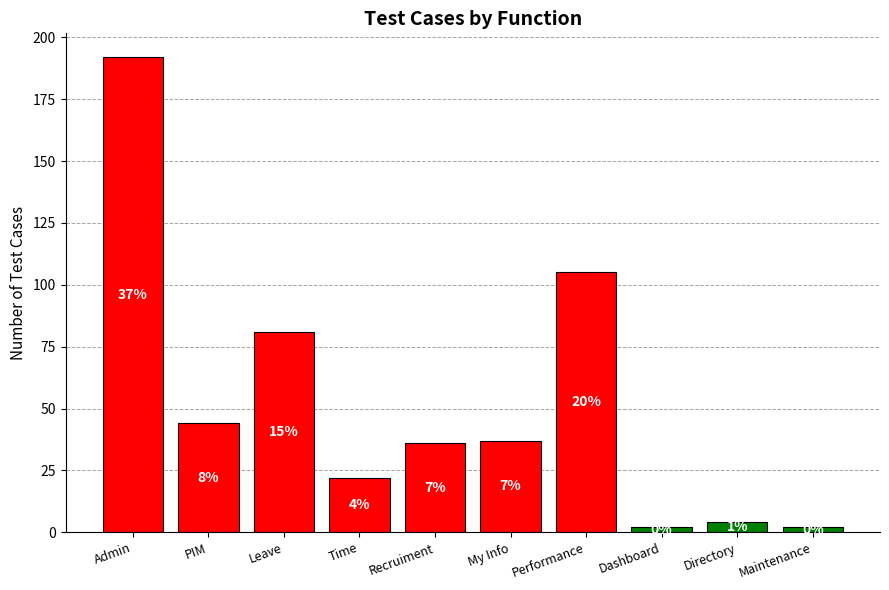

List the labels in order of value, largest first.

Admin, Performance, Leave, PIM, My Info, Recruiment, Time, Directory, Dashboard, Maintenance